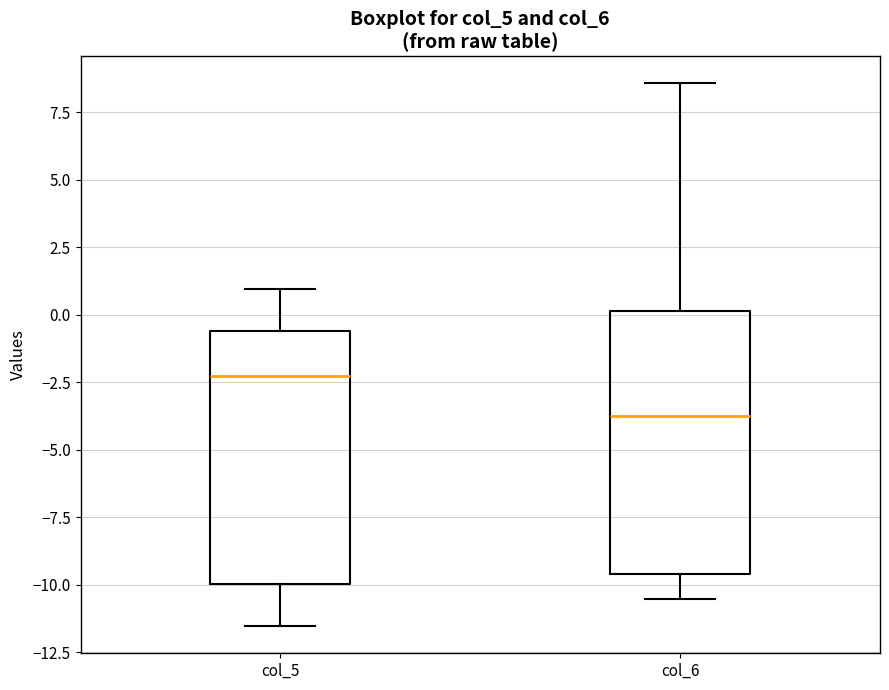

Where is the lower edge of the box for col_6 on the y-axis? The values are not printed on the chart, so give them approximately, as read against the axis.

-9.5